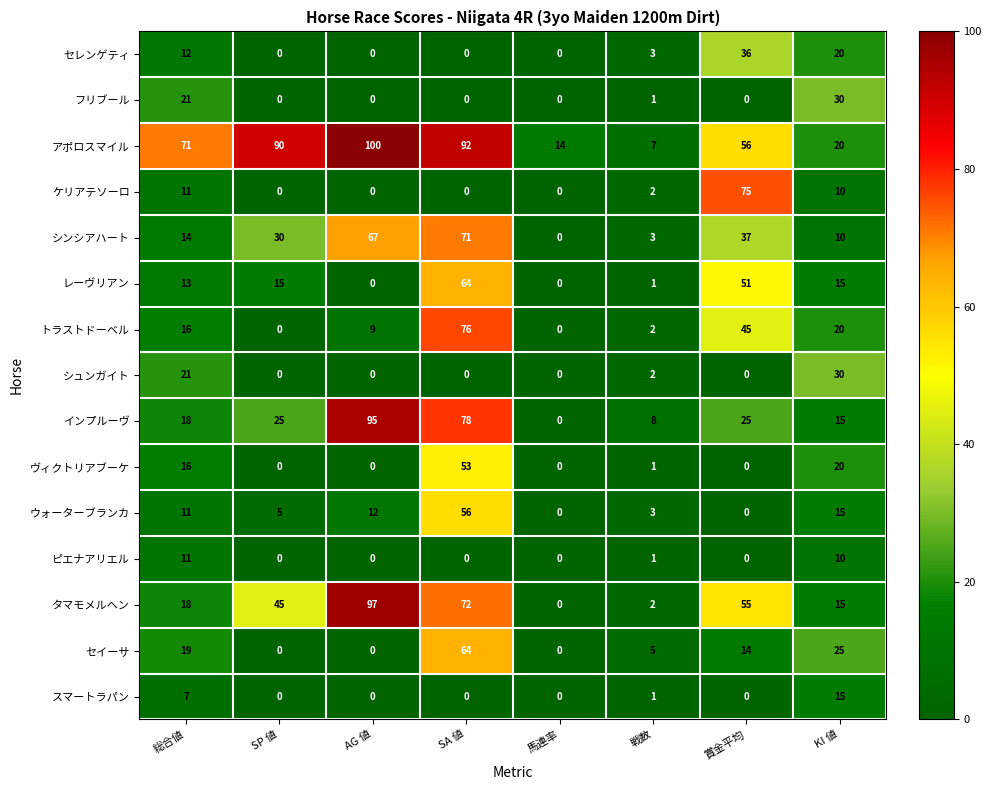

At which category is the sum across all series the highest?

SA 値